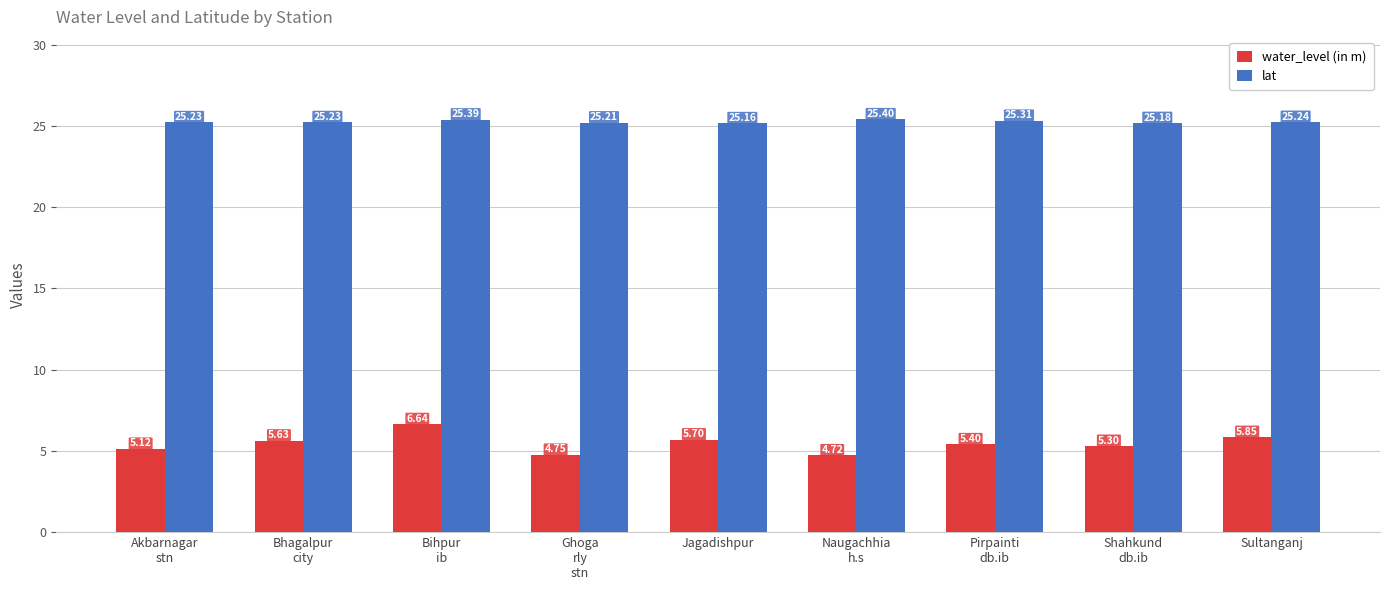

Rank the categories by water_level (in m) value from lowest to highest.

Naugachhia
h.s, Ghoga
rly
stn, Akbarnagar
stn, Shahkund
db.ib, Pirpainti
db.ib, Bhagalpur
city, Jagadishpur, Sultanganj, Bihpur
ib